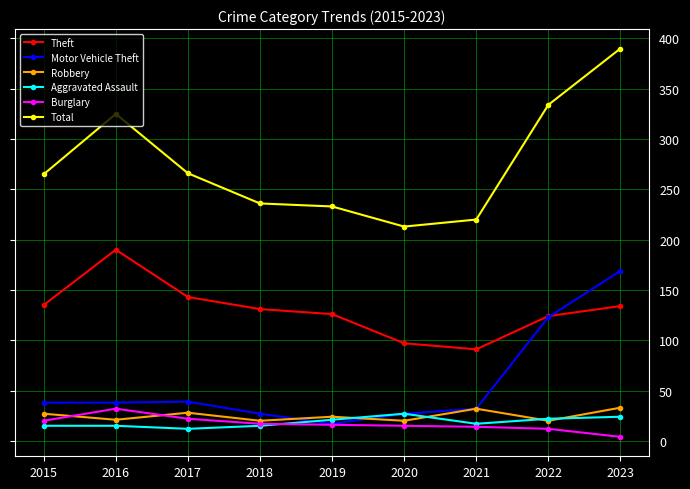

Which category has the lowest value across all series?

2023